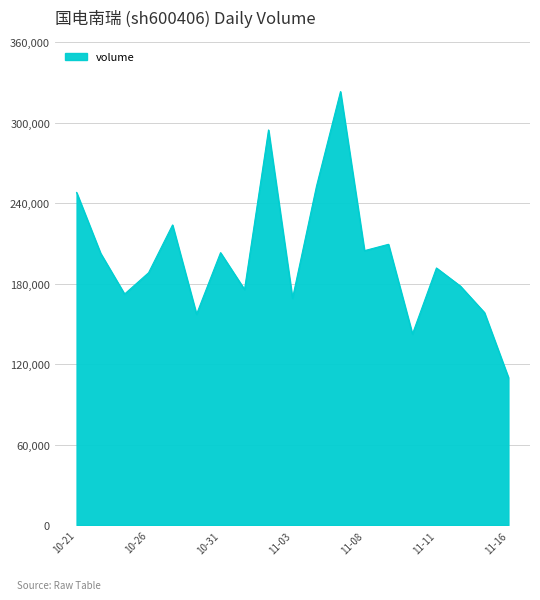

What is the average value?

200376